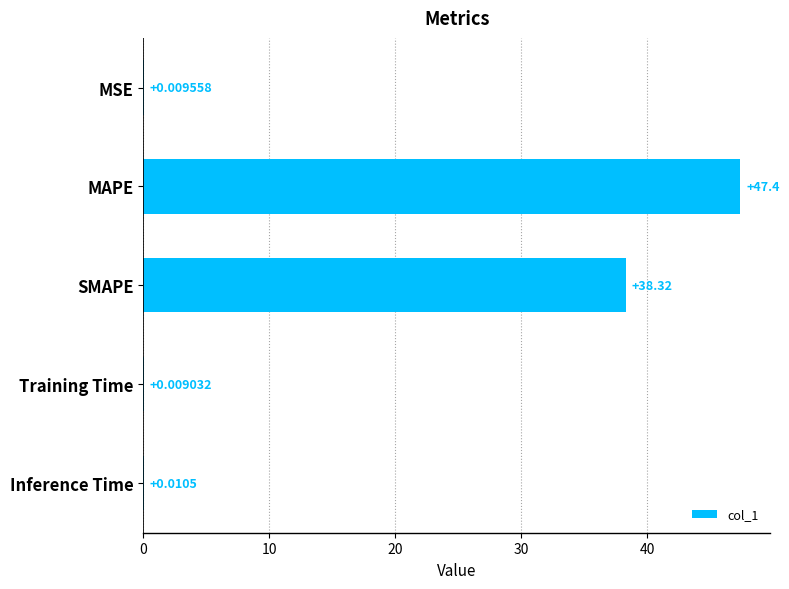

What is the sum of all values?

85.7